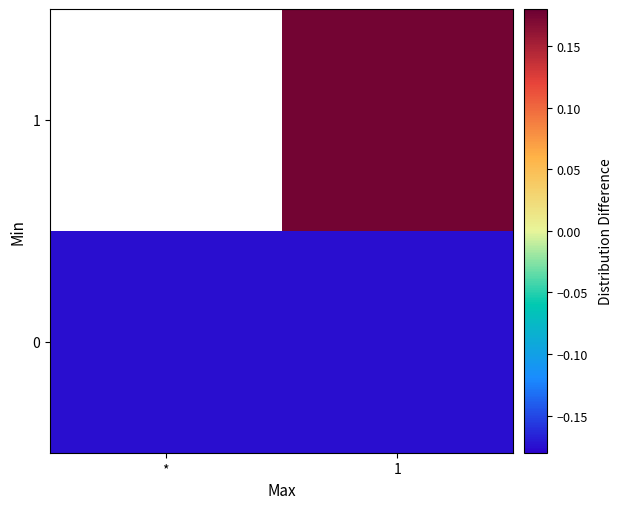

True or false: 0 has a value of -0.2 at 1.

True